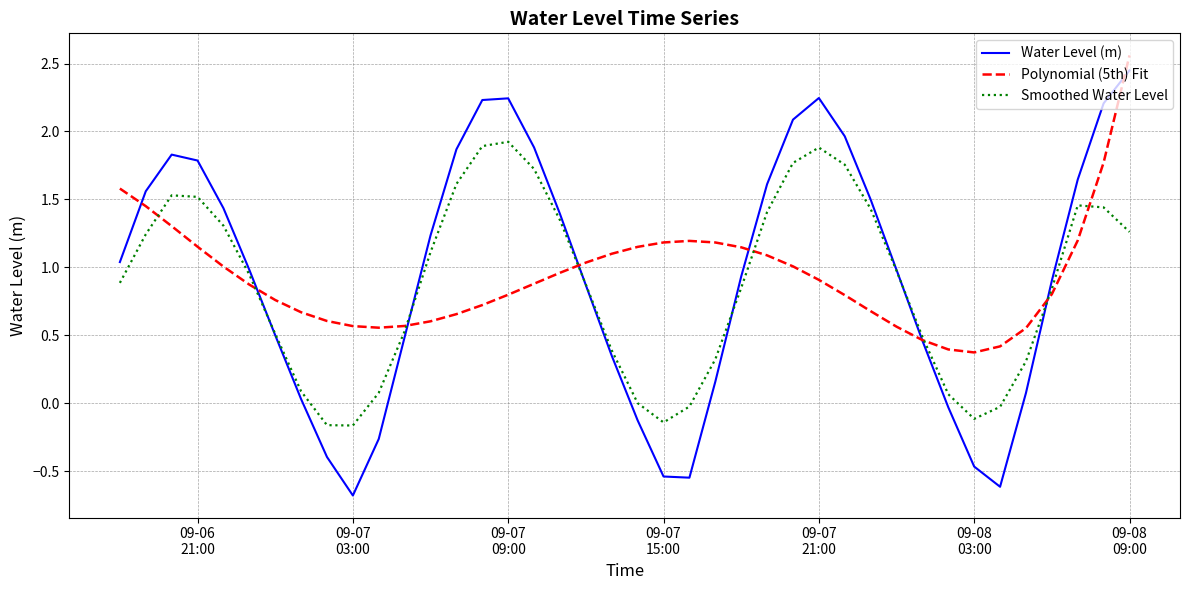

Which series has the largest range (max minus min)?

Water Level (m)